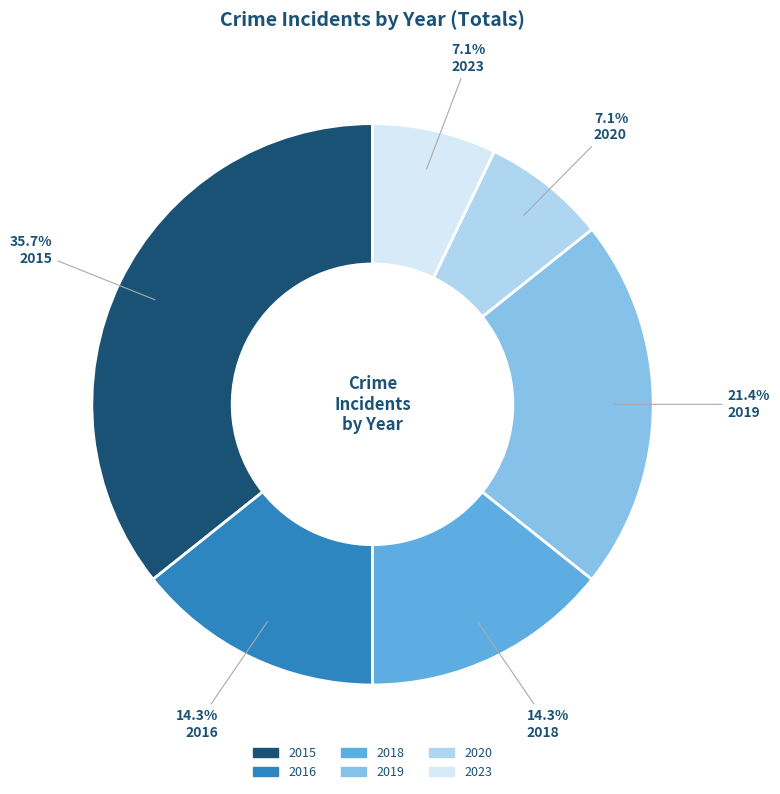

Which slice is the largest?

2015